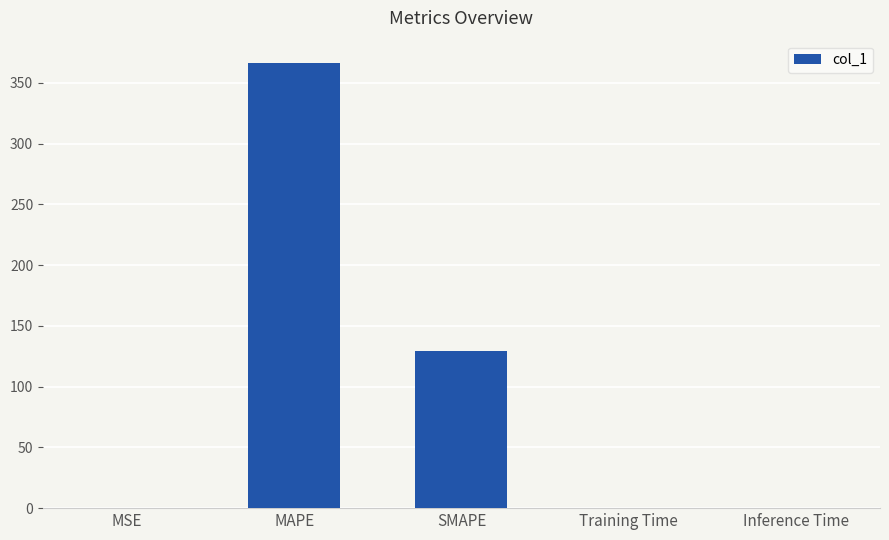

The value at SMAPE is 179.8. True or false?

False